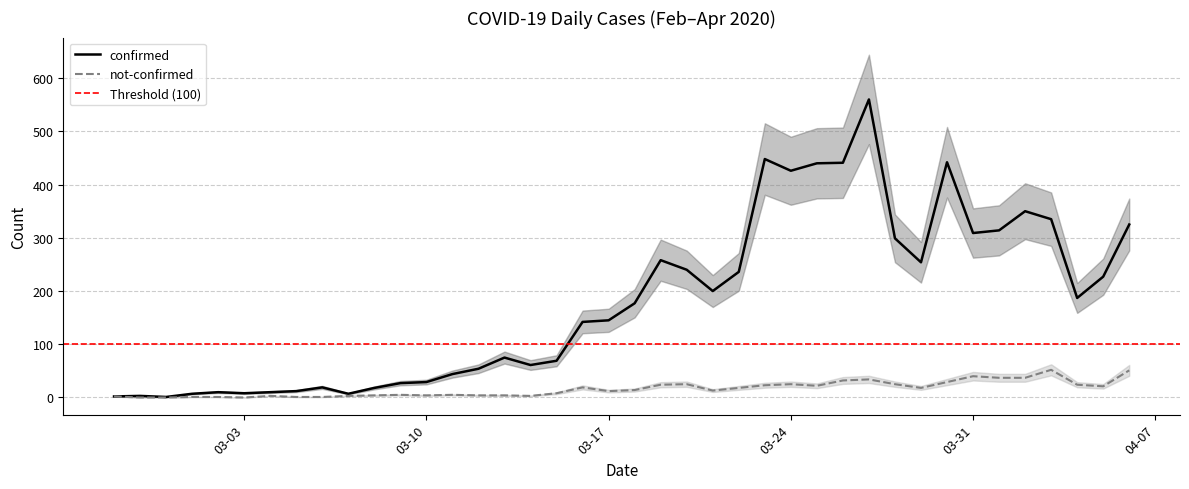

Is the value of not-confirmed at 2020-03-29 greater than the value of confirmed at 2020-03-04?

Yes